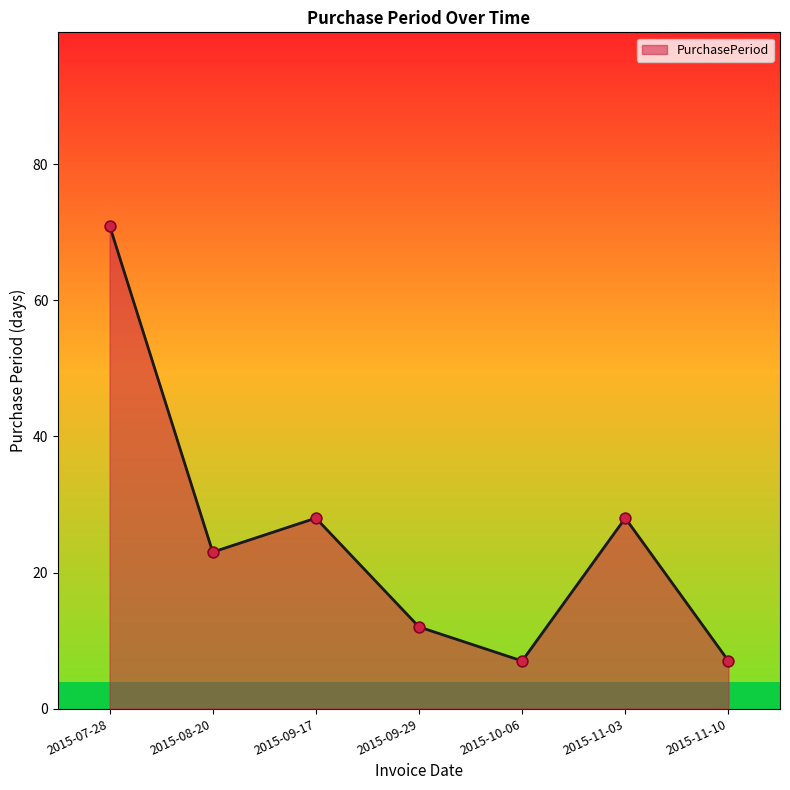

What is the change in value from 2015-07-28 to 2015-08-20?

-48